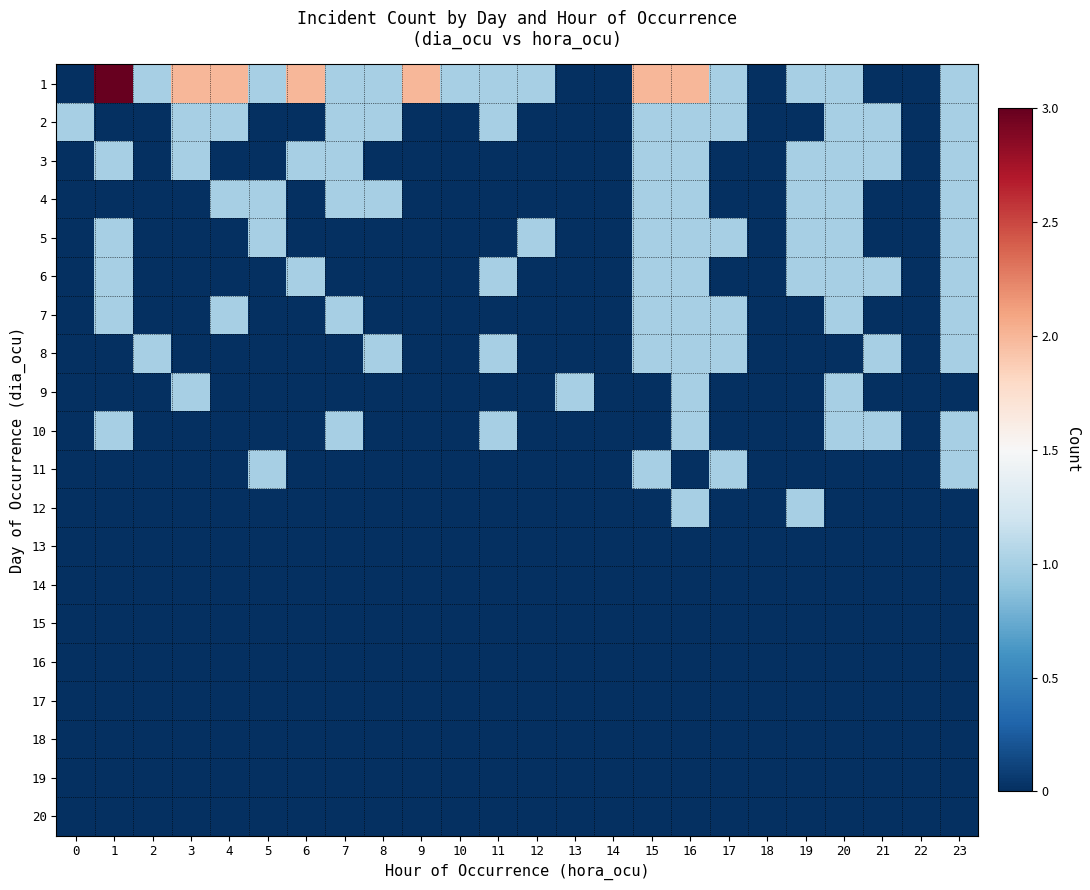

How many series are shown in this chart?

20